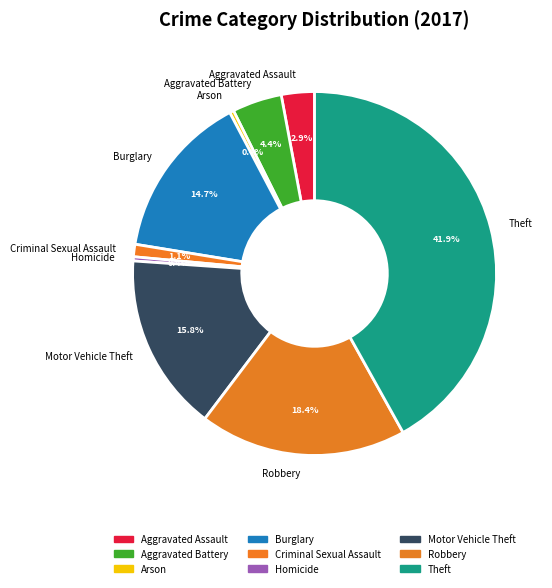

How many slices are in this pie chart?

9